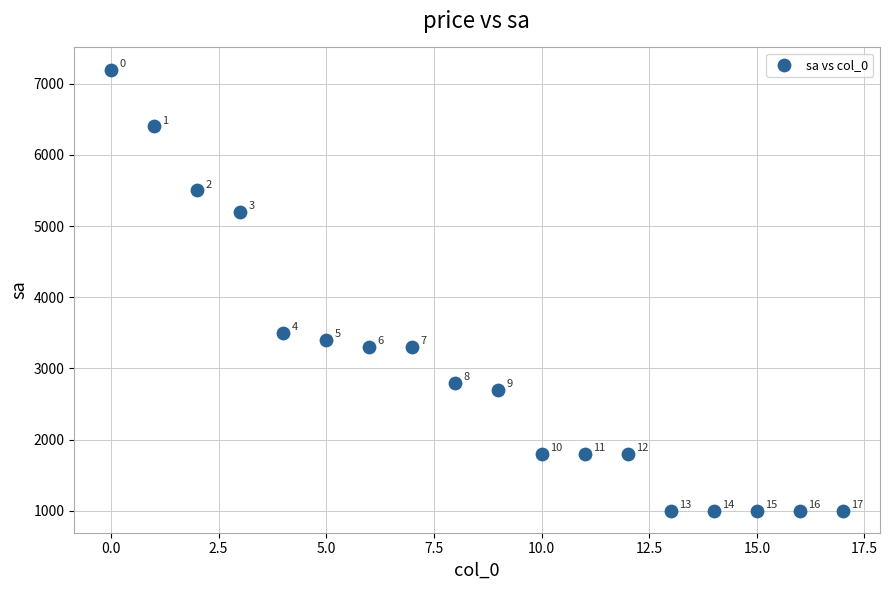

What Y value in the scatter plot is closest to 4100?

3500